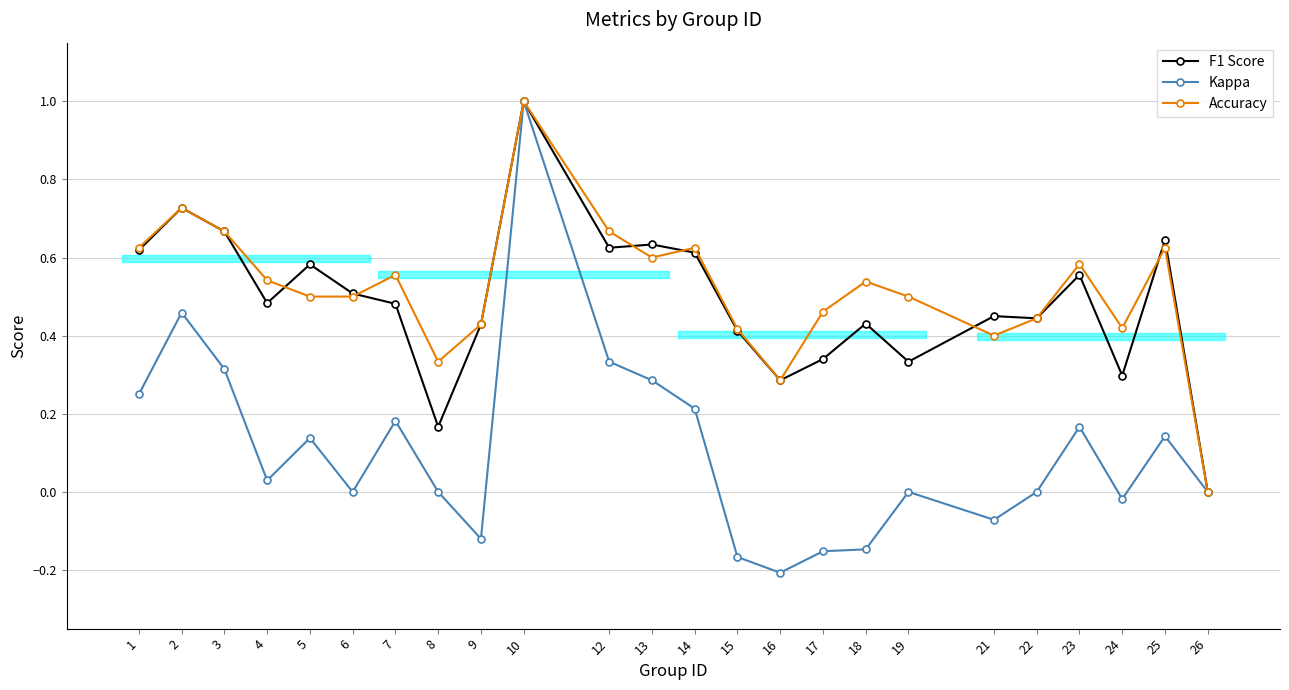

The Accuracy series shows 0.5 at 18. True or false?

True